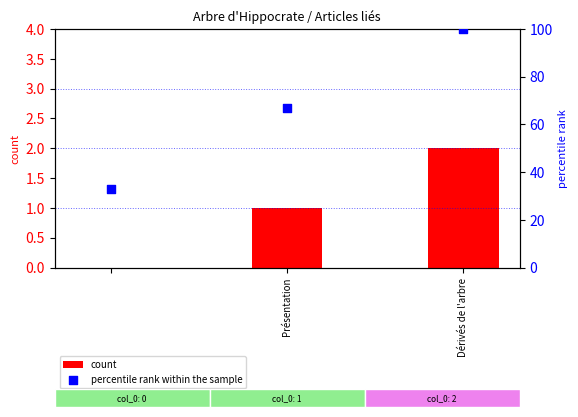

What is the sum of all count values?

3